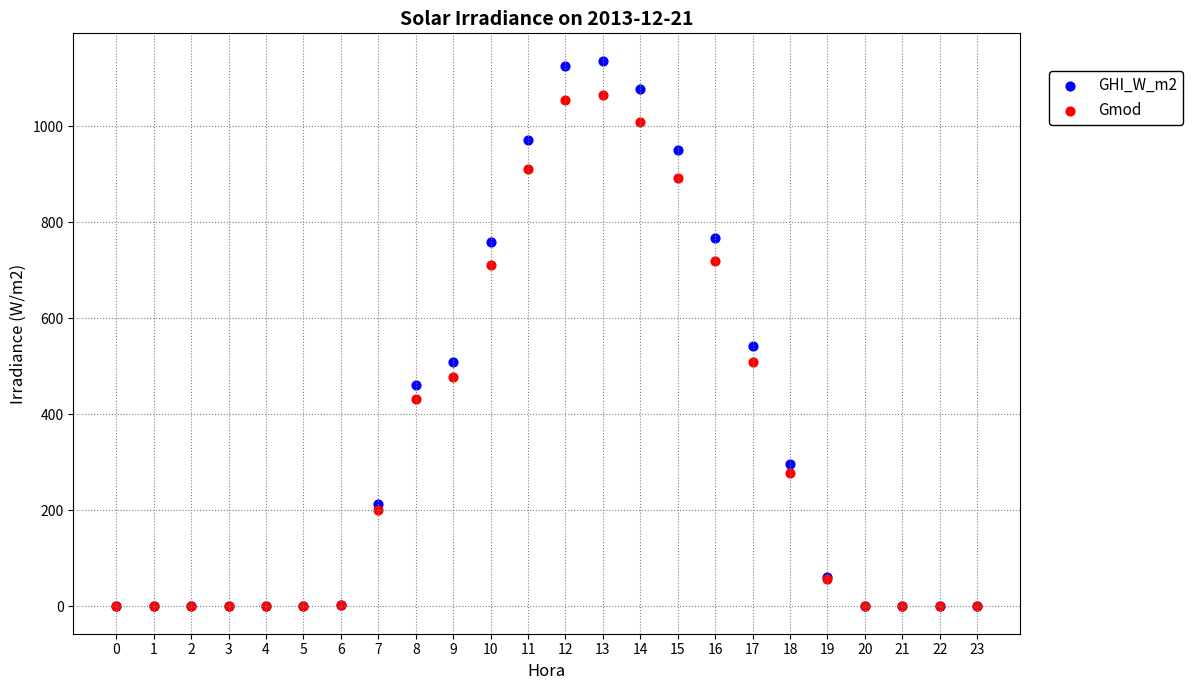

Which series has the widest spread of Y values?

GHI_W_m2